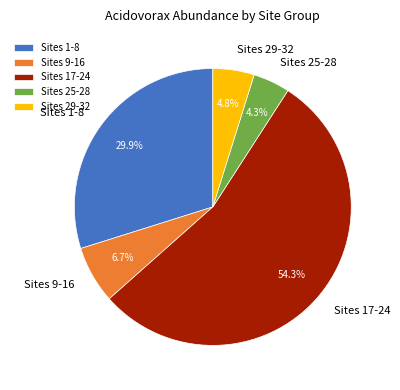

Rank the categories by value from highest to lowest.

Sites 17-24, Sites 1-8, Sites 9-16, Sites 29-32, Sites 25-28